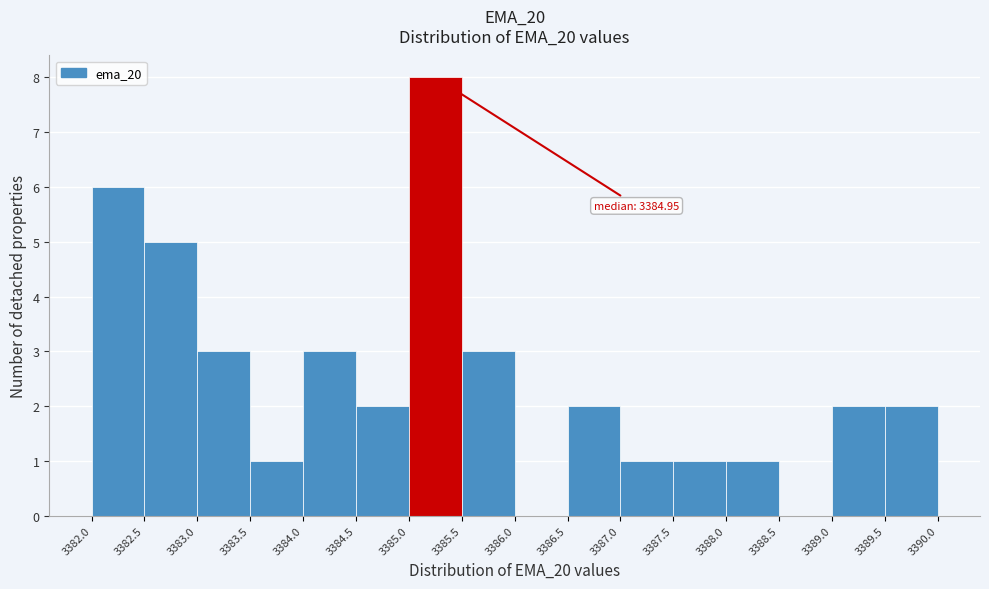

Which range on the x-axis has the tallest bar?

3385.0 to 3385.5